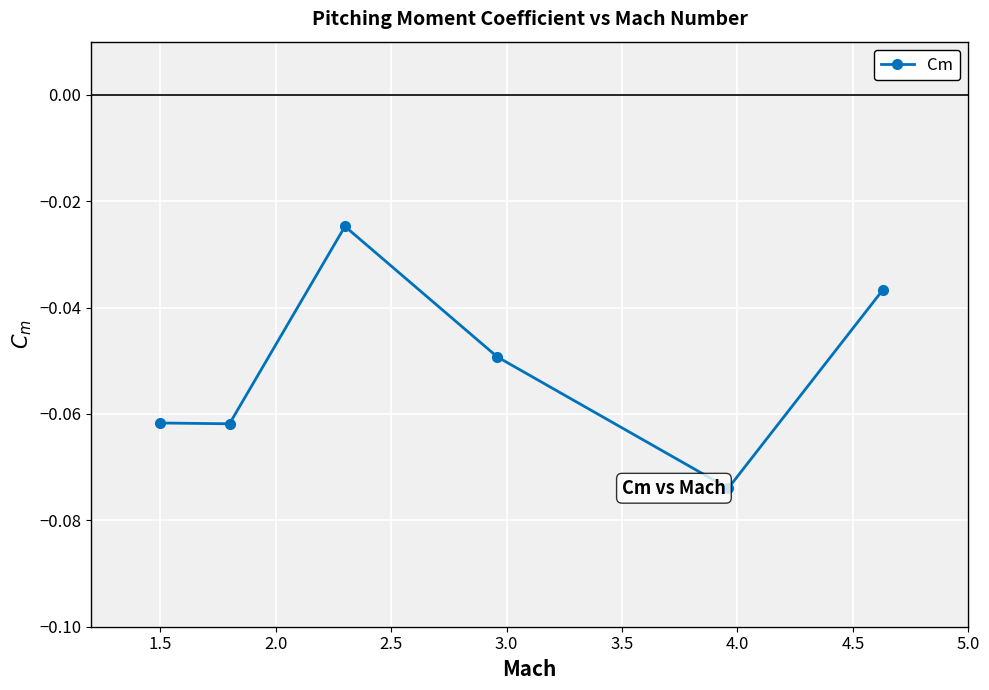

How many interior local peaks (higher than both neighbors) does the data have?

1